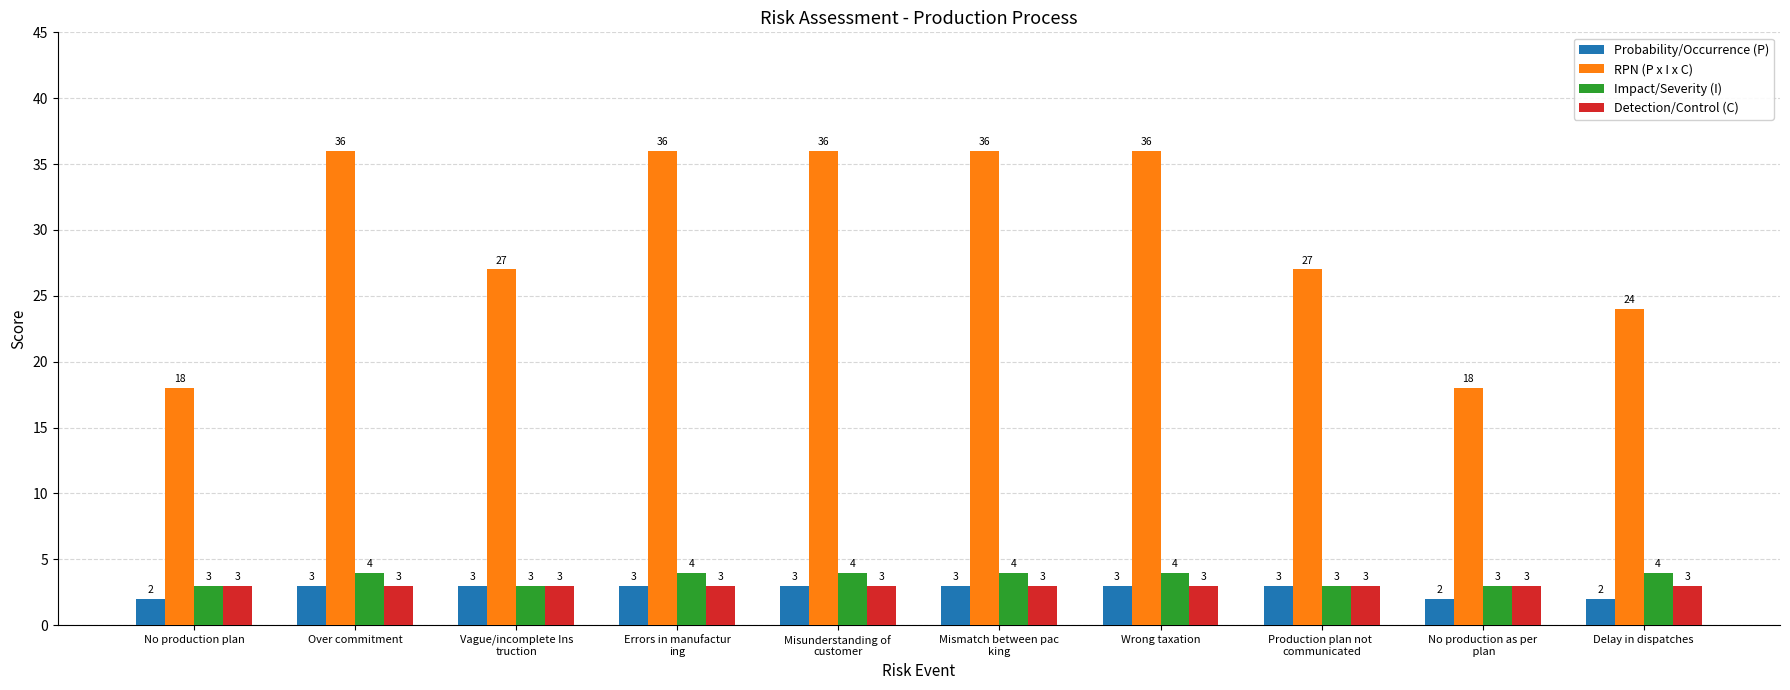

Rank the series at Delay in dispatches from lowest to highest value.

Probability/Occurrence (P), Detection/Control (C), Impact/Severity (I), RPN (P x I x C)